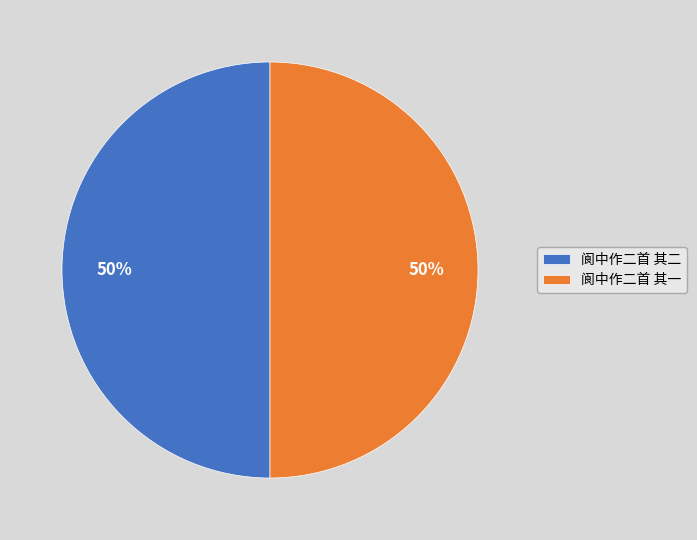

What percentage is the 阆中作二首 其二 slice, to the nearest percent?

50%